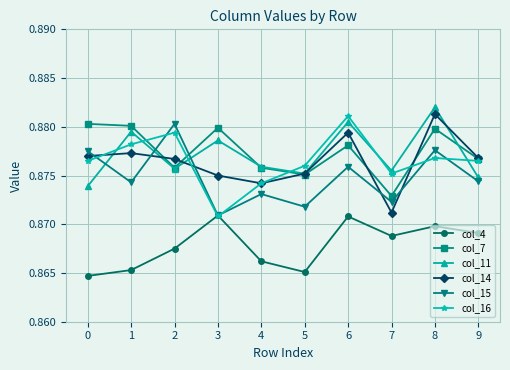

Which series ends up on top after the final intersection of col_15 and col_7?

col_7